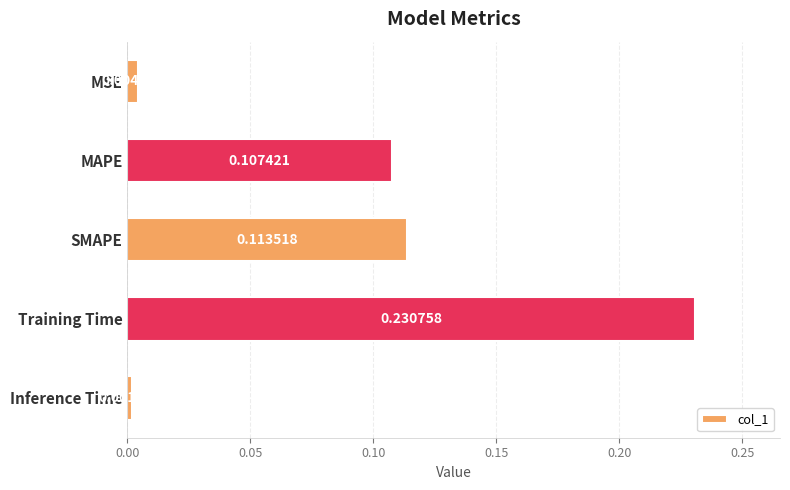

What is the sum of all values?

0.5